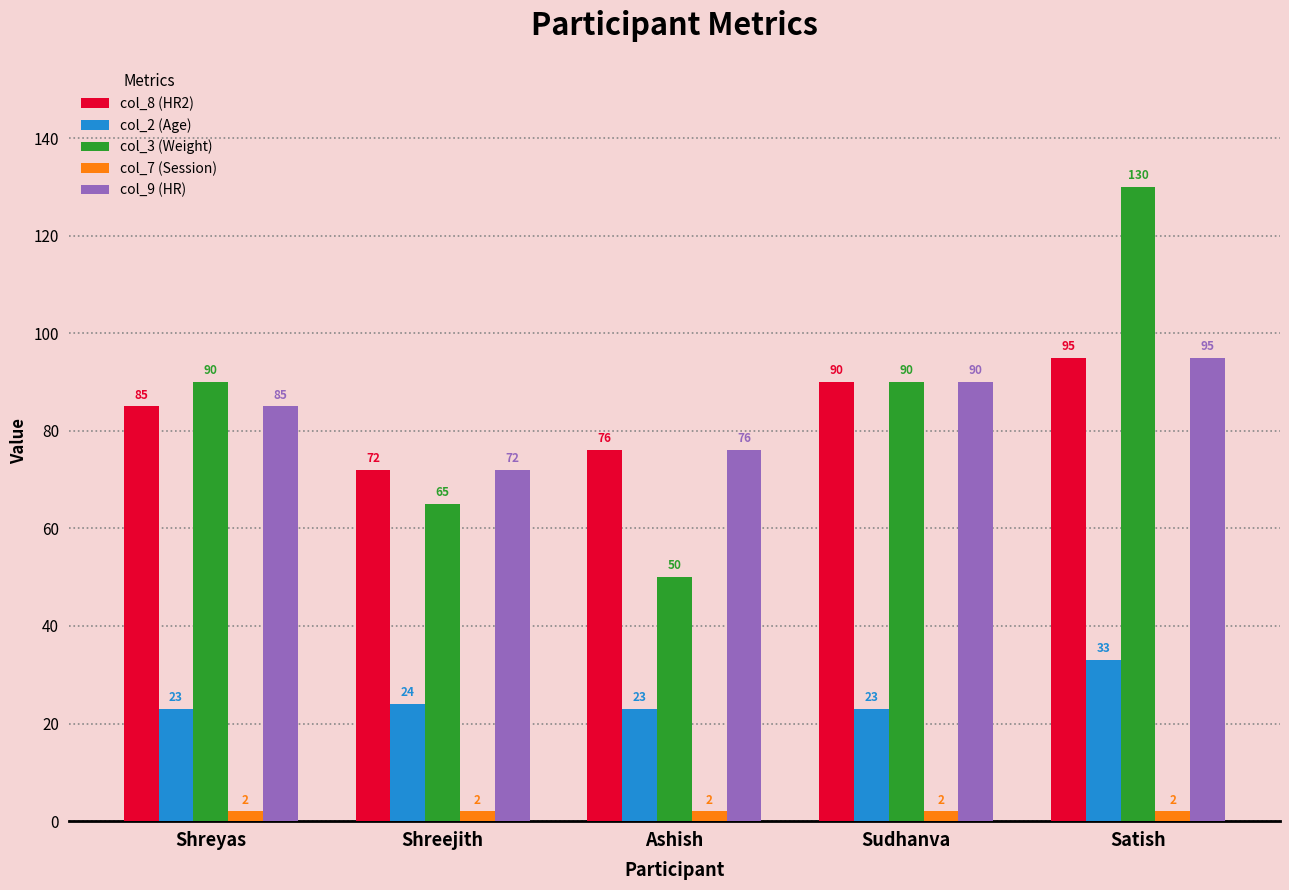

Count the col_8 (HR2) values in the range 76 to 90.

3